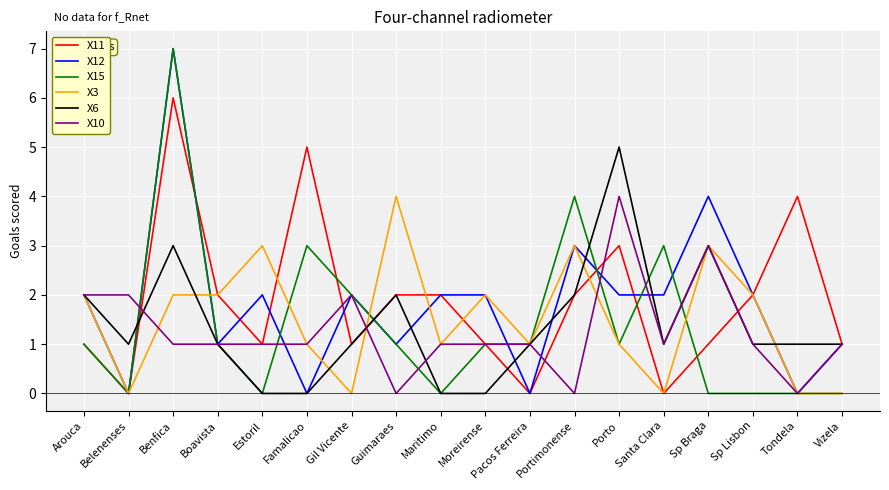

What position from the right is Estoril?

14